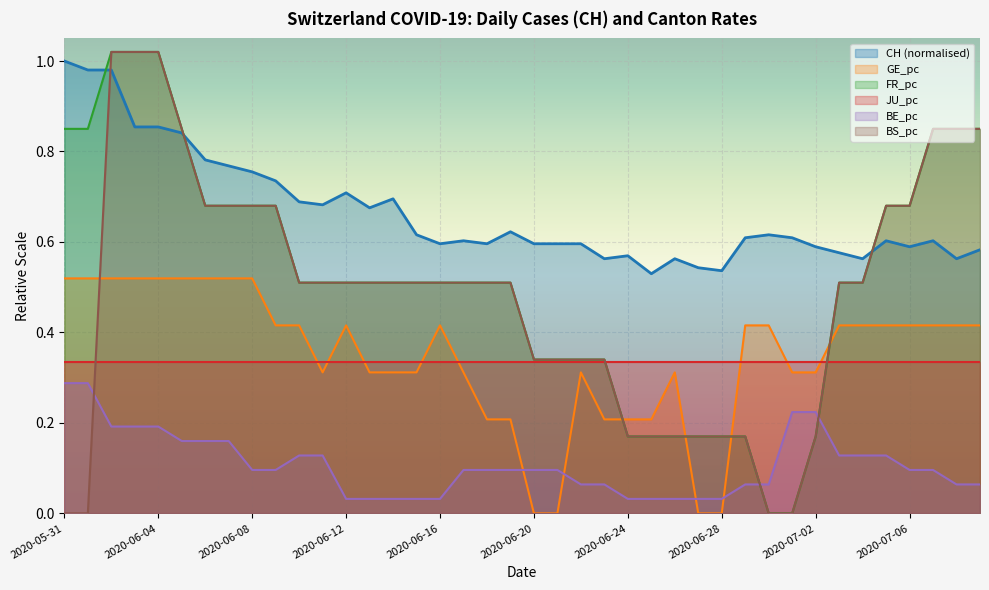

What value does the GE_pc series have at 2020-06-23?

0.2